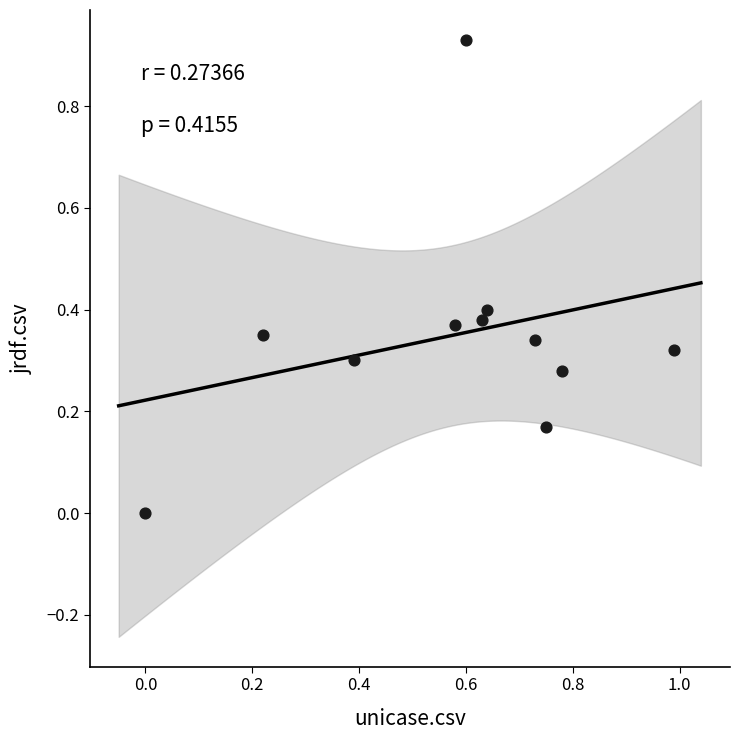

What is the average X value?

0.6